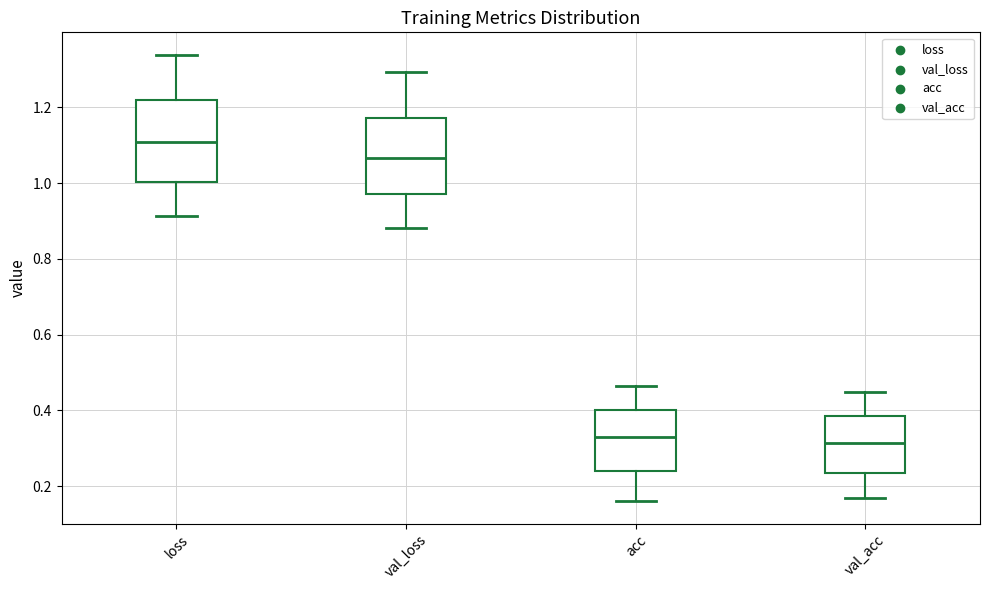

Reading left to right, transcribe this box plot: for each box, give where its median line is, the range the box spans, and where its two whiskers end, as read against the y-axis. The values are not printed on the chart, so give them approximately, as read against the axis.

loss: median 1.10, box 1.00 to 1.22, whiskers 0.92 to 1.34
val_loss: median 1.06, box 0.98 to 1.18, whiskers 0.88 to 1.30
acc: median 0.32, box 0.24 to 0.40, whiskers 0.16 to 0.46
val_acc: median 0.32, box 0.24 to 0.38, whiskers 0.16 to 0.44